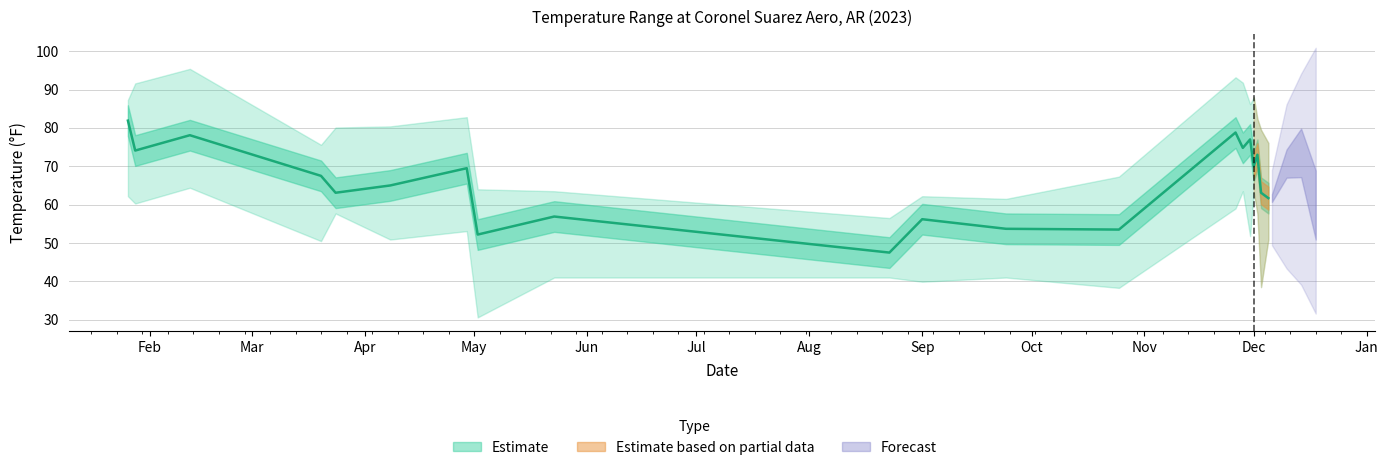

The MIN series shows 17.2 at 2023-08-23. True or false?

False